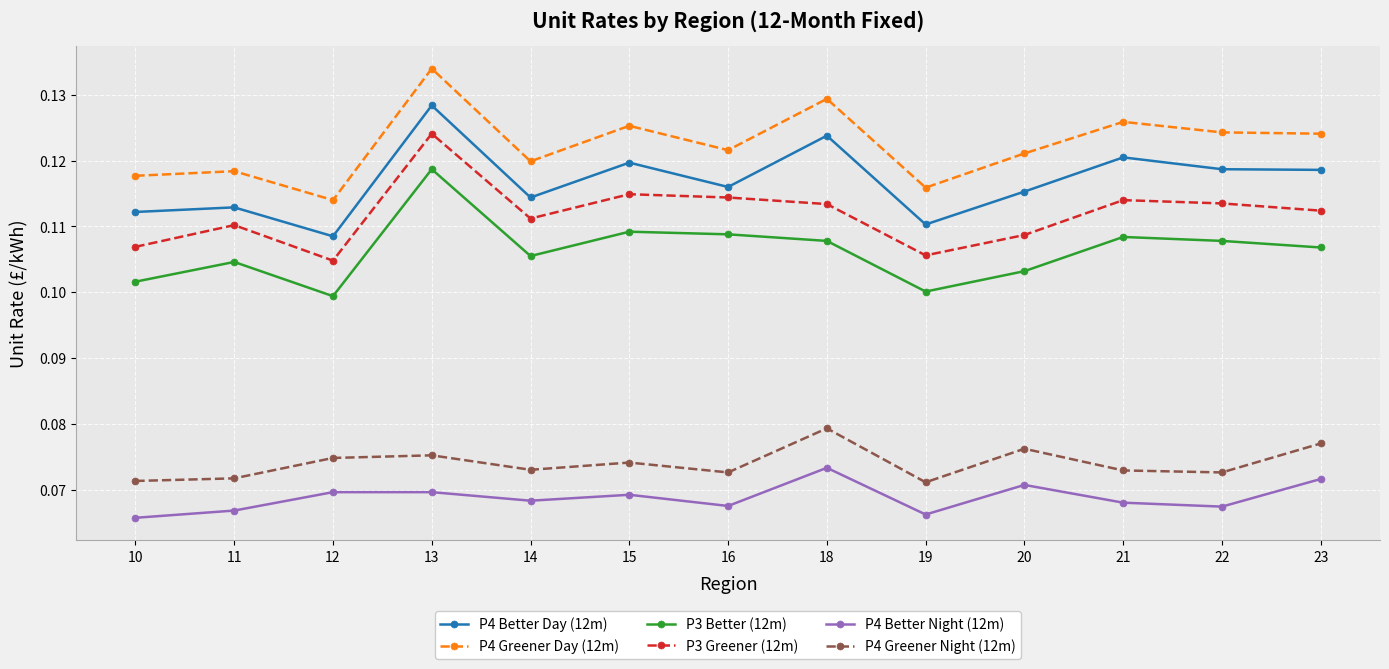

At how many categories does at least one series exceed 0?

13